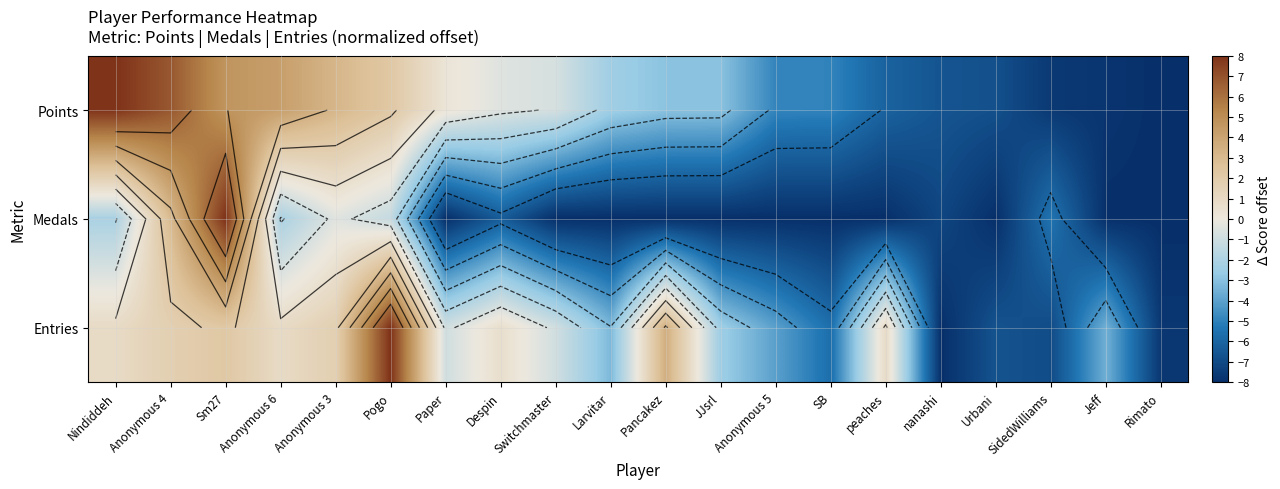

What is the difference between the Points values at nanashi and Sm27?

11.3